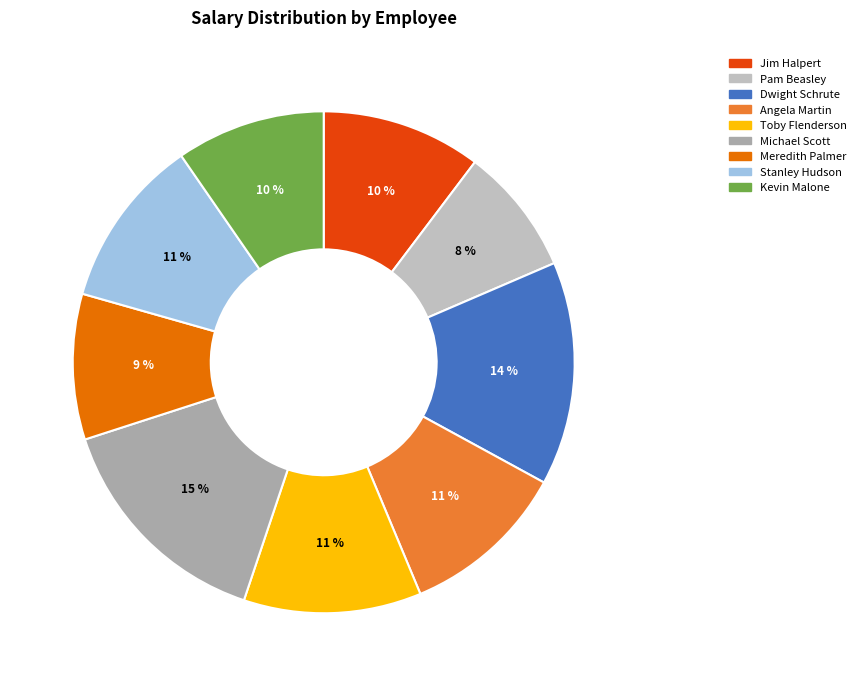

Count the number of slices in the pie.

9